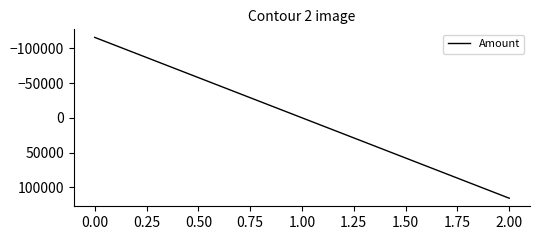

What is the minimum value shown in the chart?

-115905.8